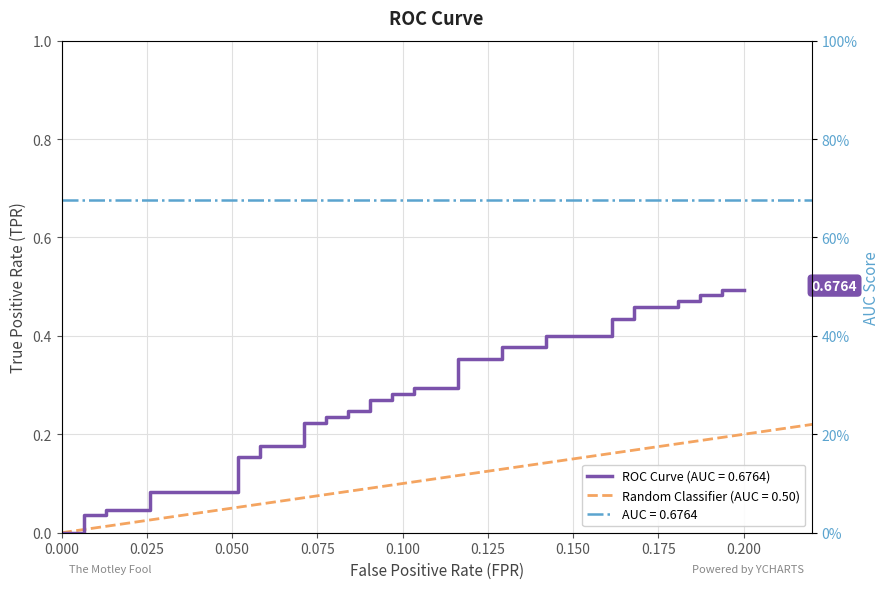

What is the maximum value shown in the chart?

0.5